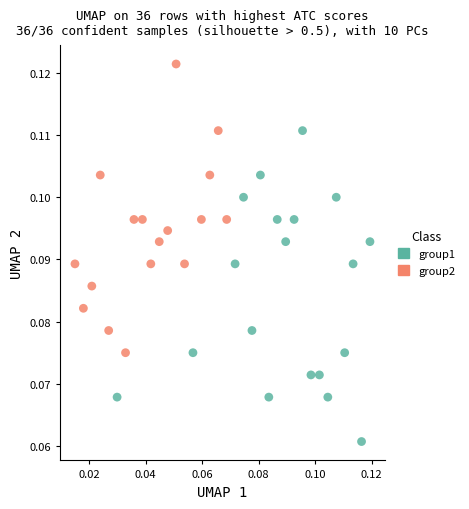

Which series reaches the maximum Y coordinate?

group2